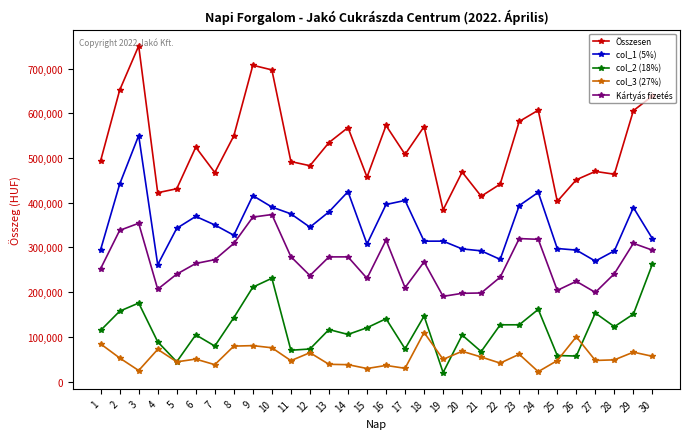

Which label corresponds to the largest value in the chart?

3